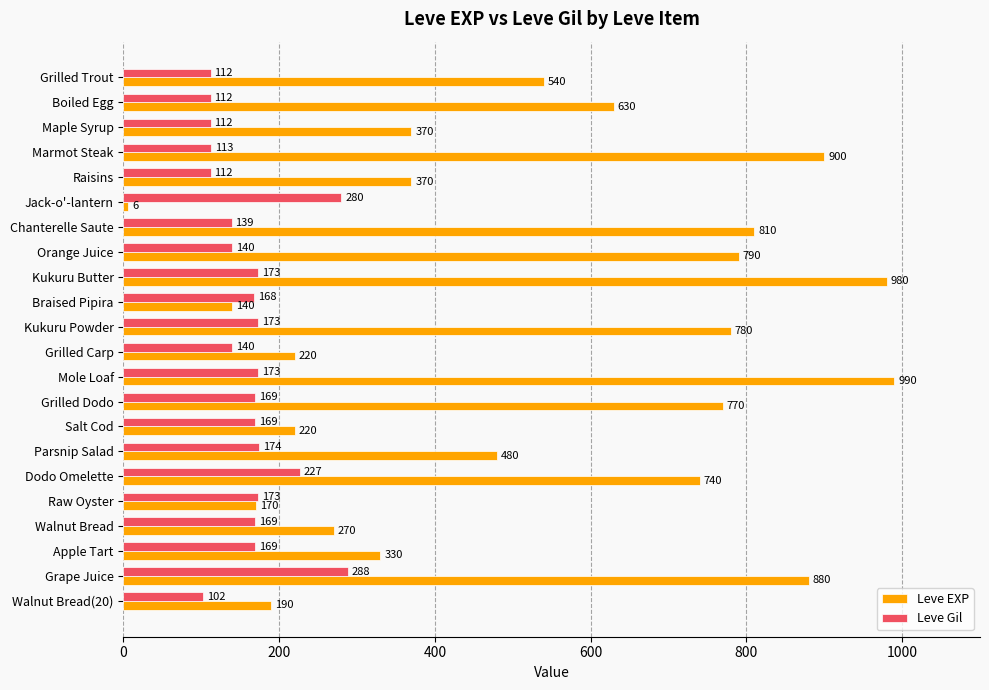

What are all the series names shown in the legend?

Leve EXP, Leve Gil